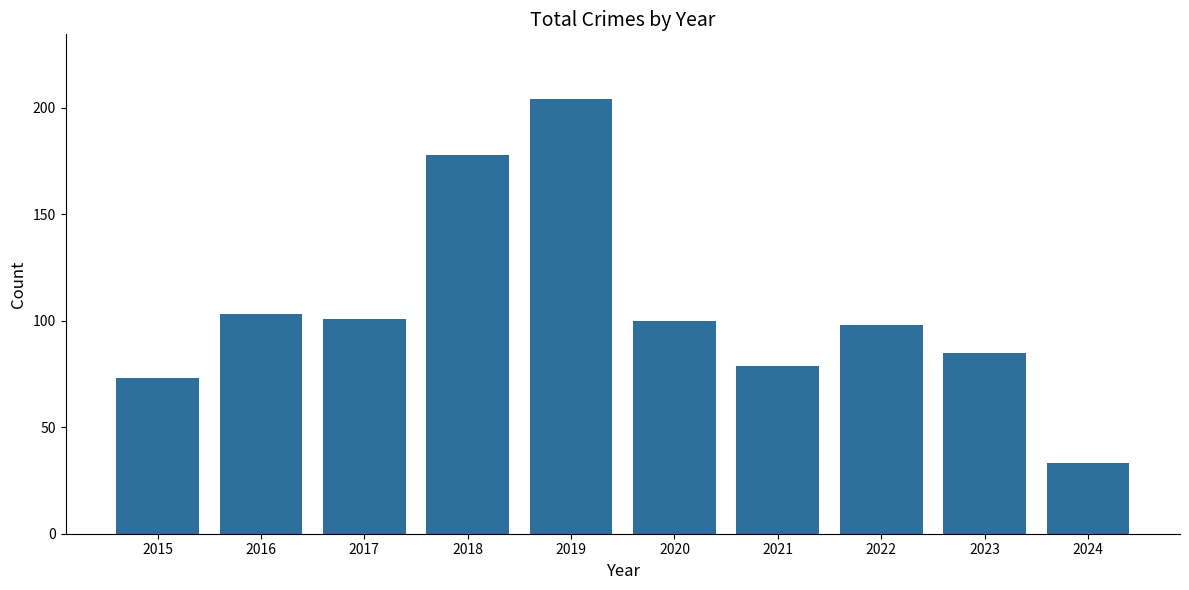

What is the value of the 3rd bar from the left?

101